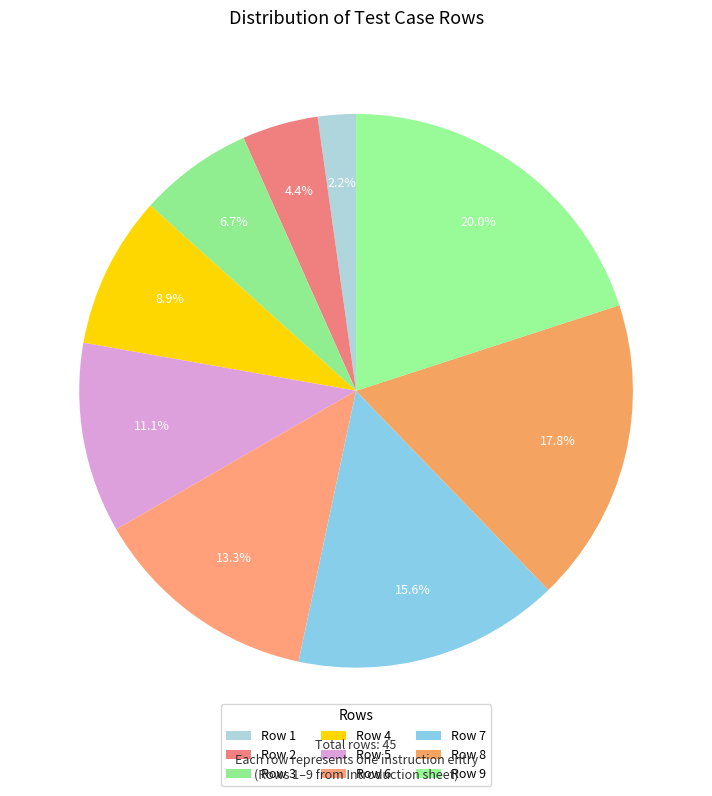

To the nearest percent, what is the average slice percentage?

11%